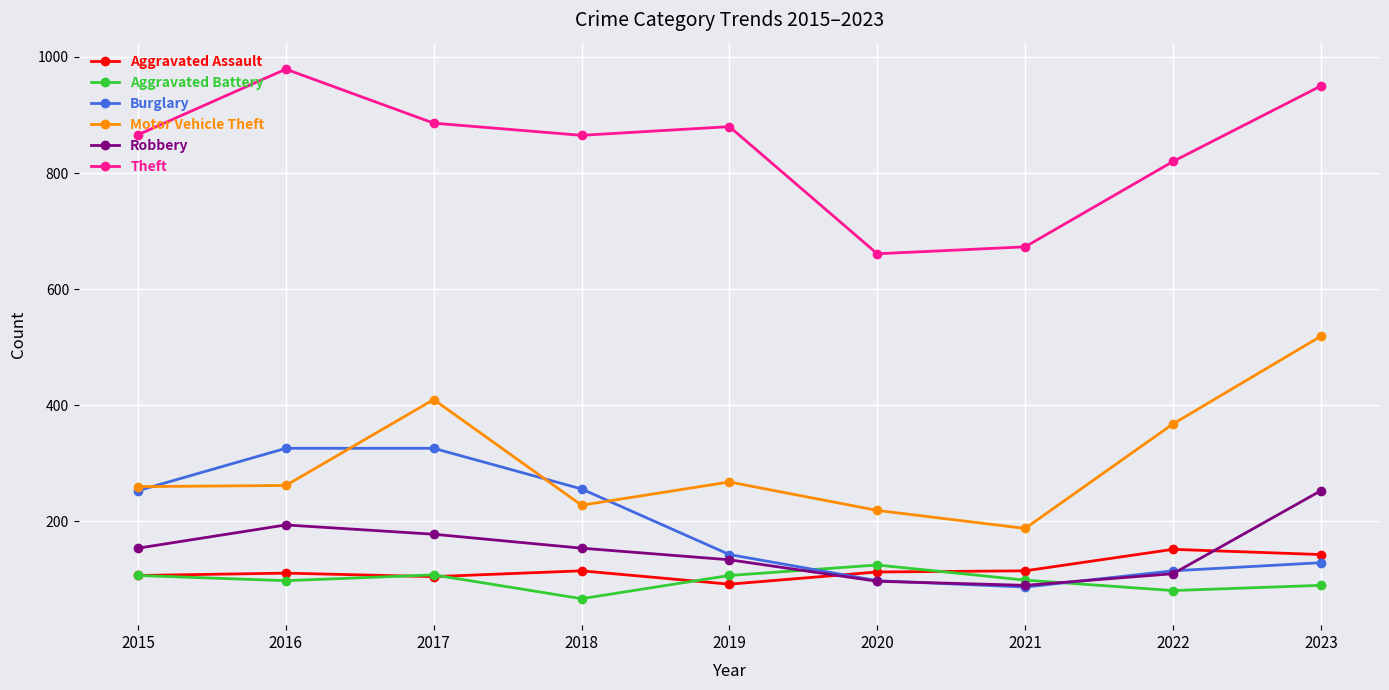

How many lines are shown in the chart?

6